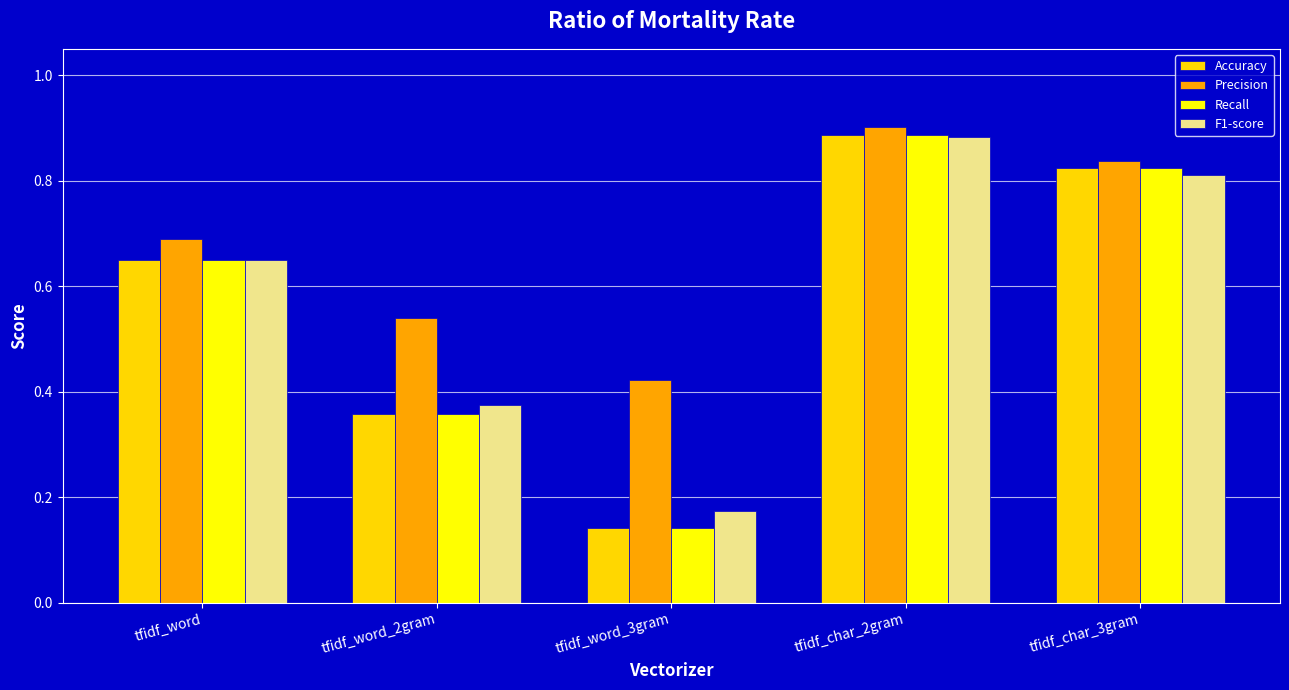

At which label is Precision closest to 0?

tfidf_word_3gram